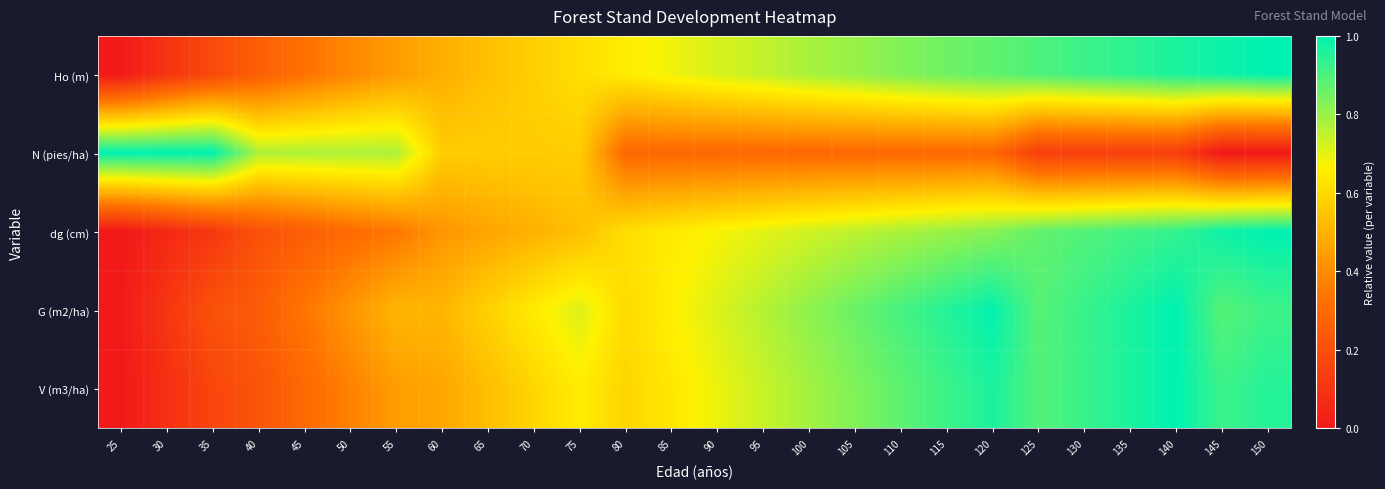

How many series are shown in this chart?

5